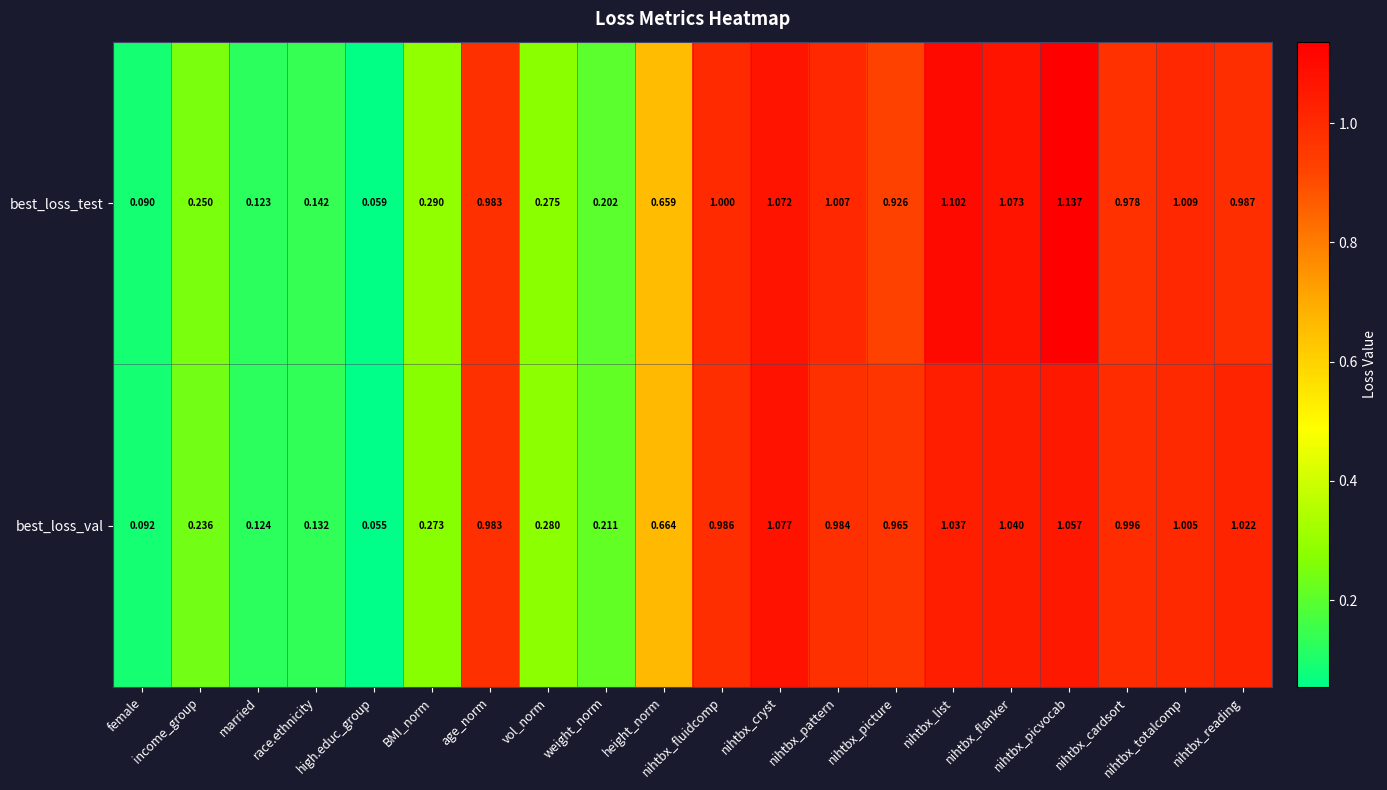

Which series has the widest spread of values?

best_loss_test